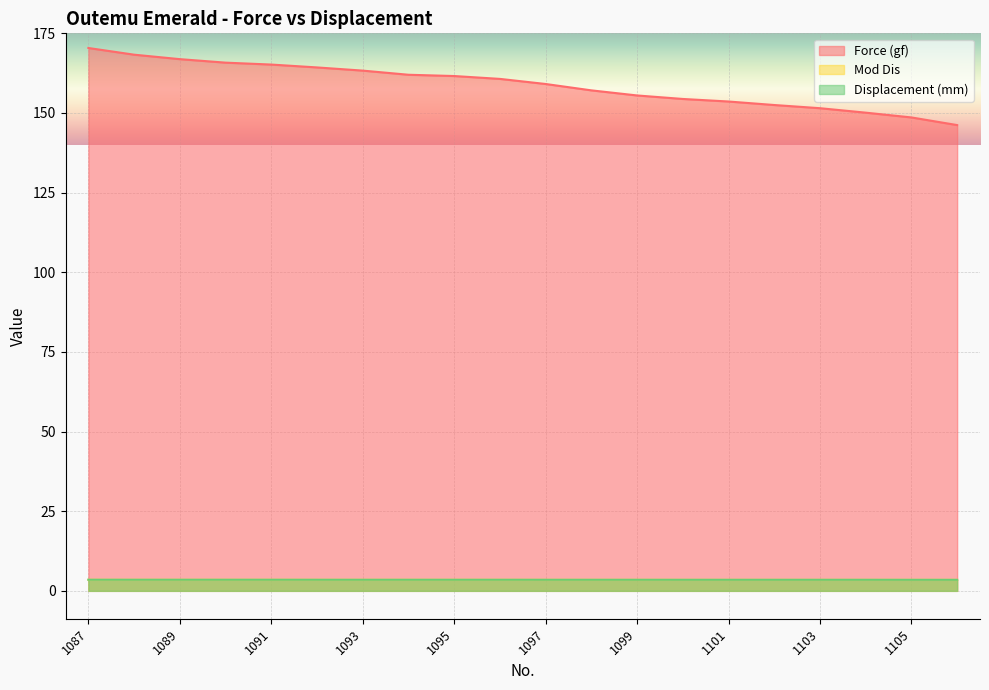

True or false: Displacement (mm) has a value of 1.2 at 1103.

False